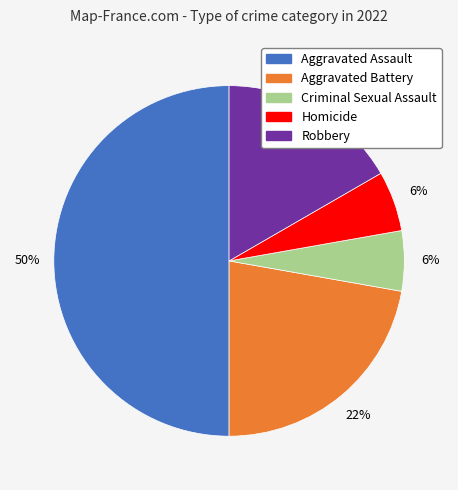

To the nearest percent, what percentage of the pie is Aggravated Assault?

50%